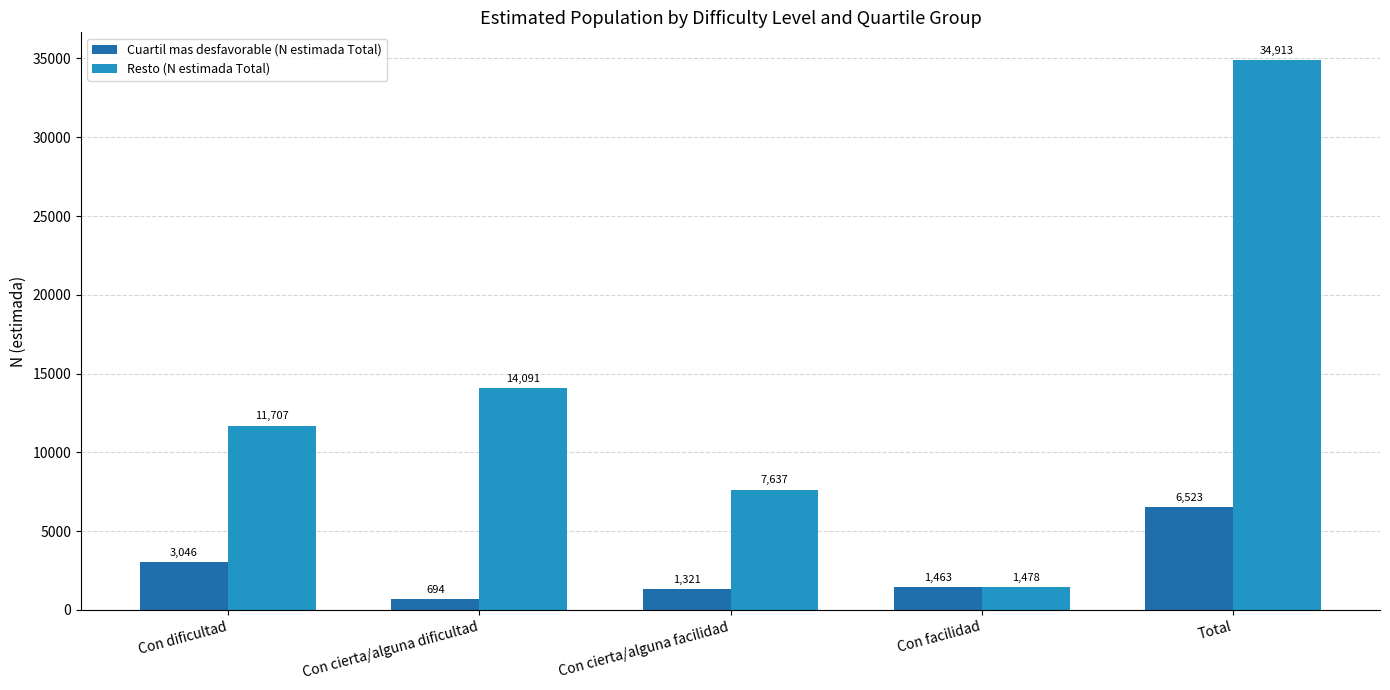

Where is Cuartil mas desfavorable (N estimada Total) nearest to the value 3608?

Con dificultad